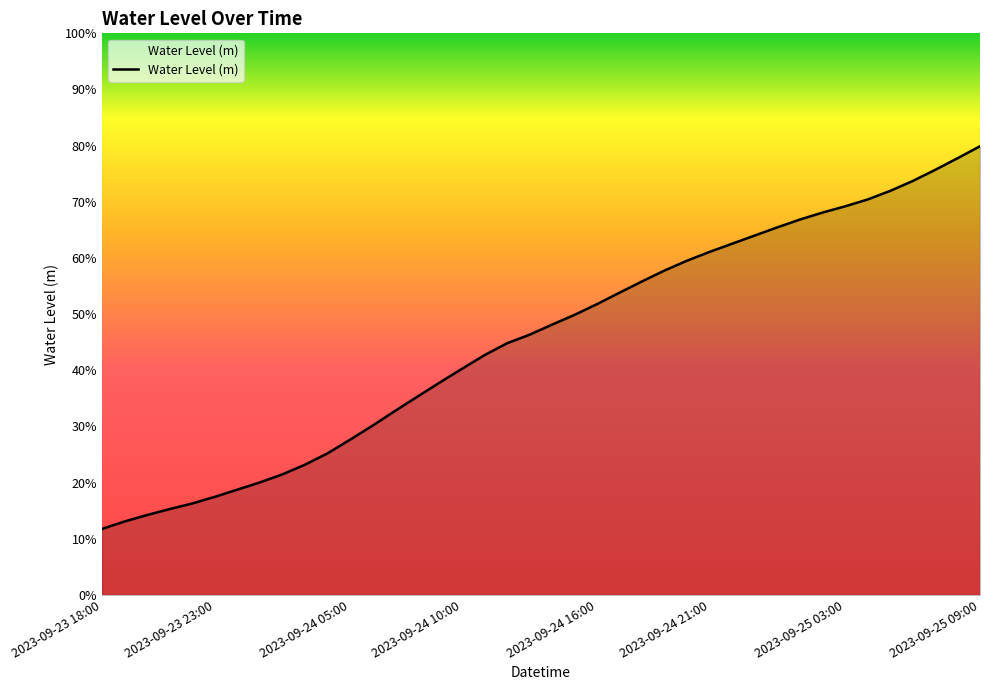

Does the chart display data point markers on the line(s)?

No